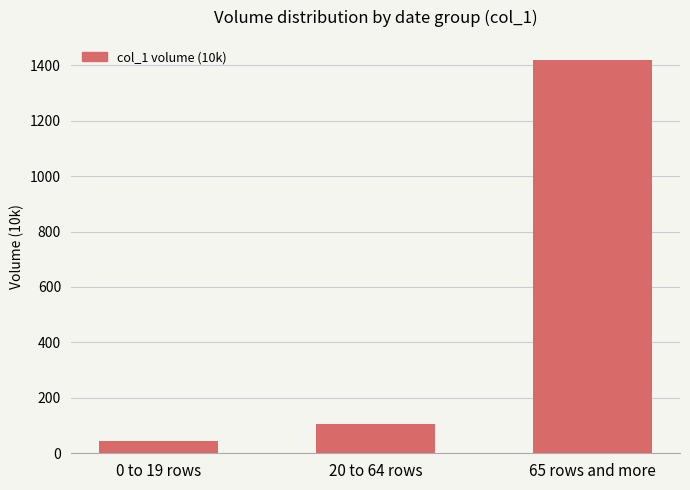

The chart shows a value of 1420.2 at 65 rows and more. True or false?

True